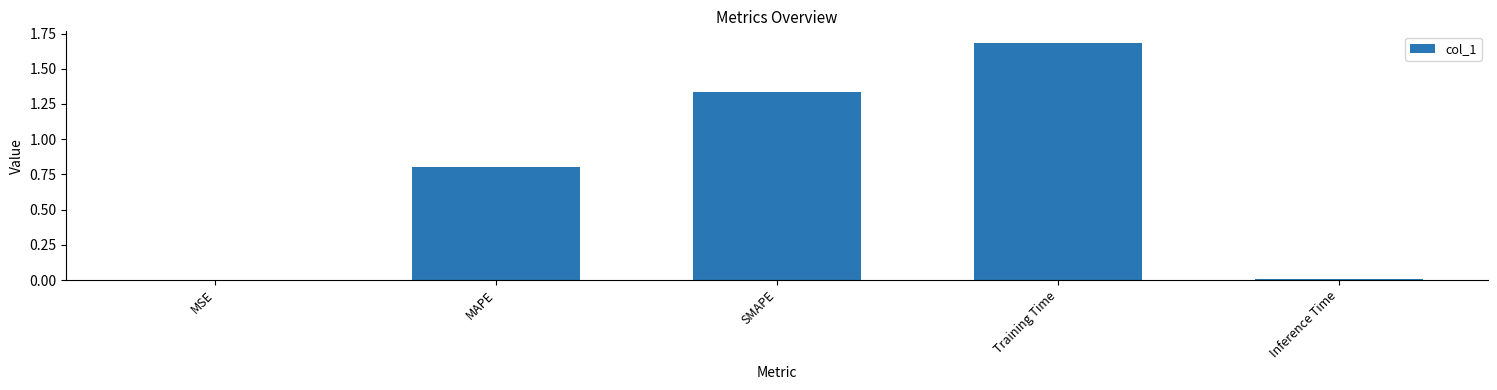

The chart shows a value of 1.9 at SMAPE. True or false?

False